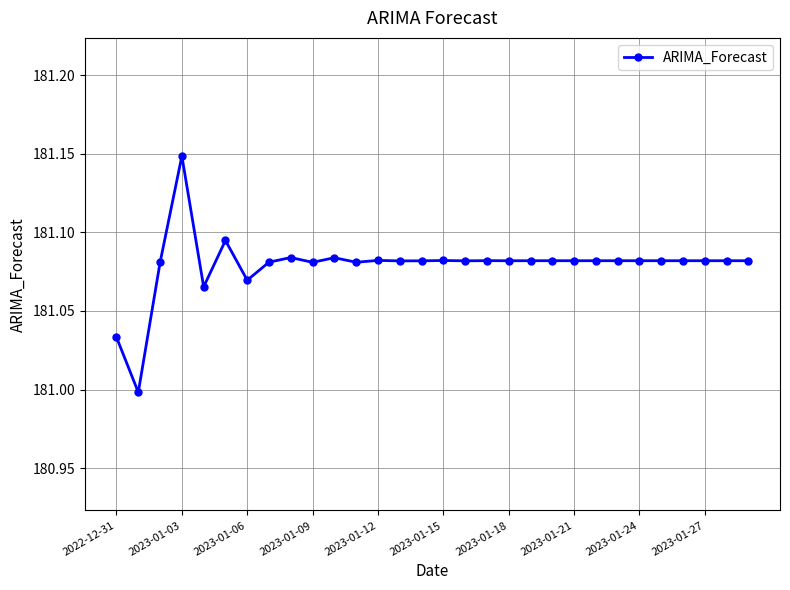

How many values exceed 181?

29